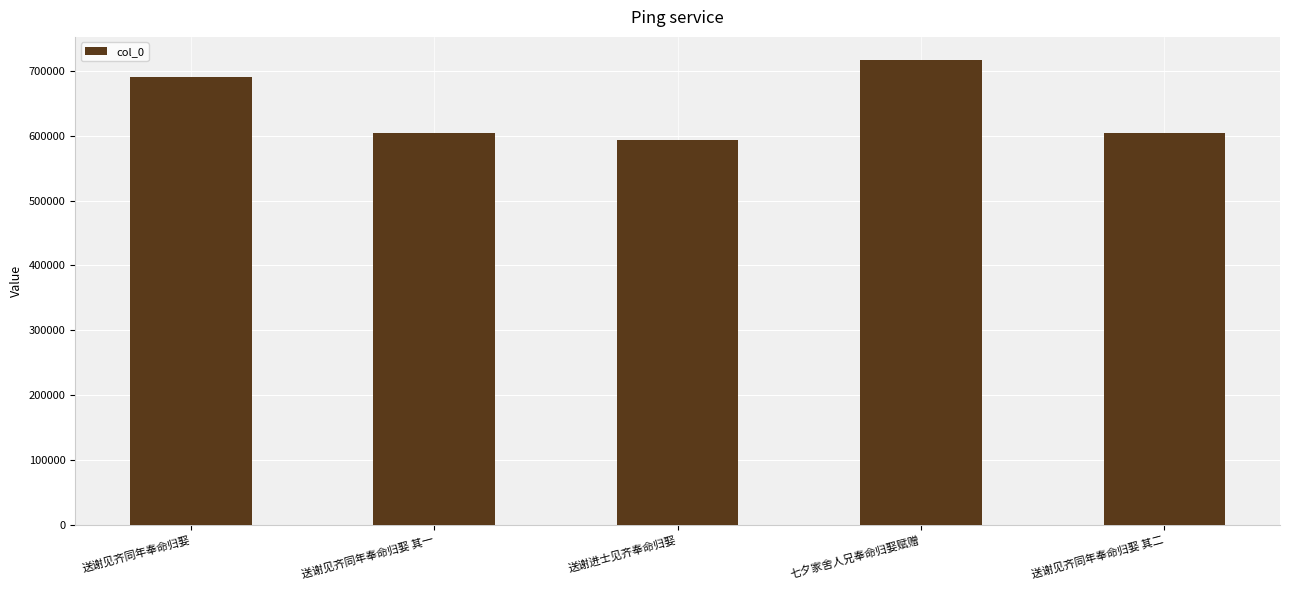

What is the label of the 4th bar from the left?

七夕家舍人兄奉命归娶赋赠